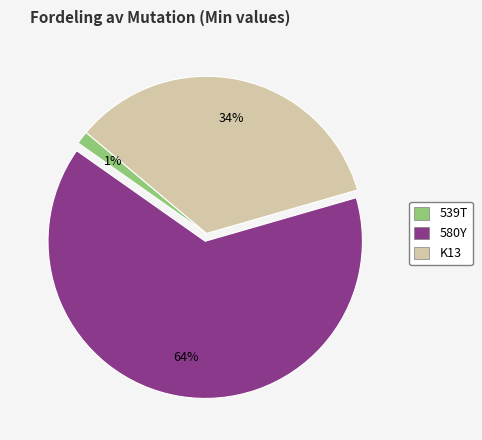

Do 539T and 580Y together represent more than half of the pie?

Yes